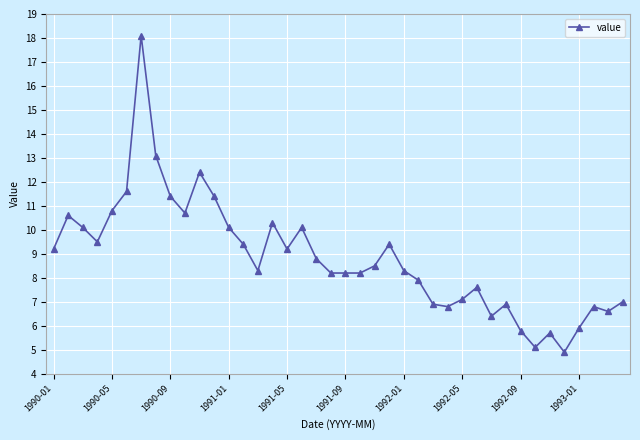

What is the value of the 29th point from the left?

7.1